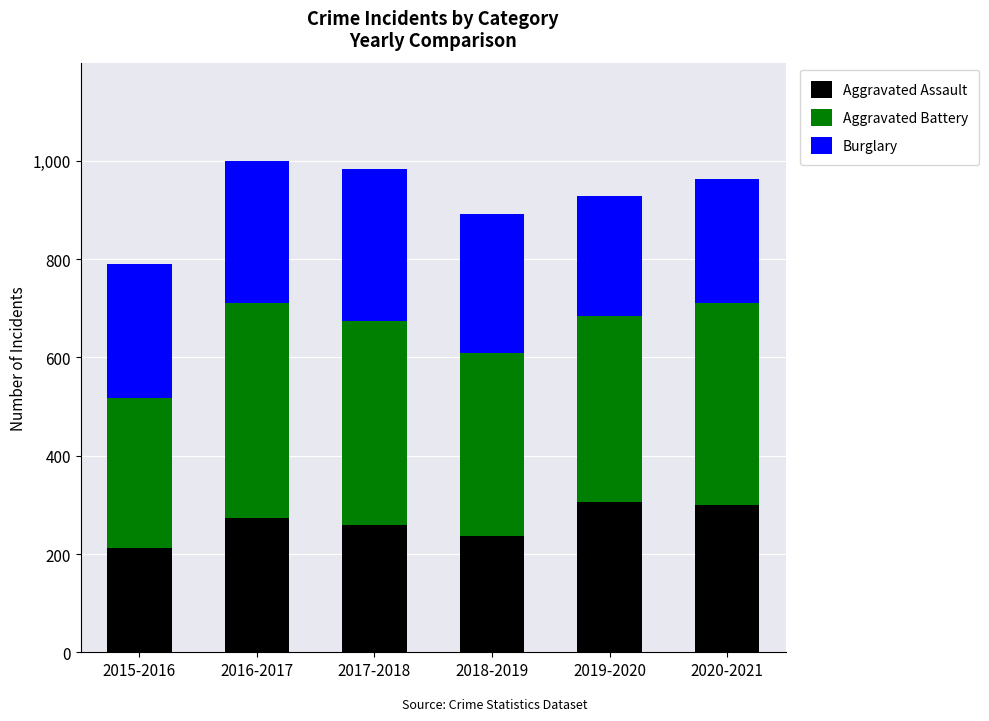

At which label is Aggravated Assault closest to 258?

2017-2018